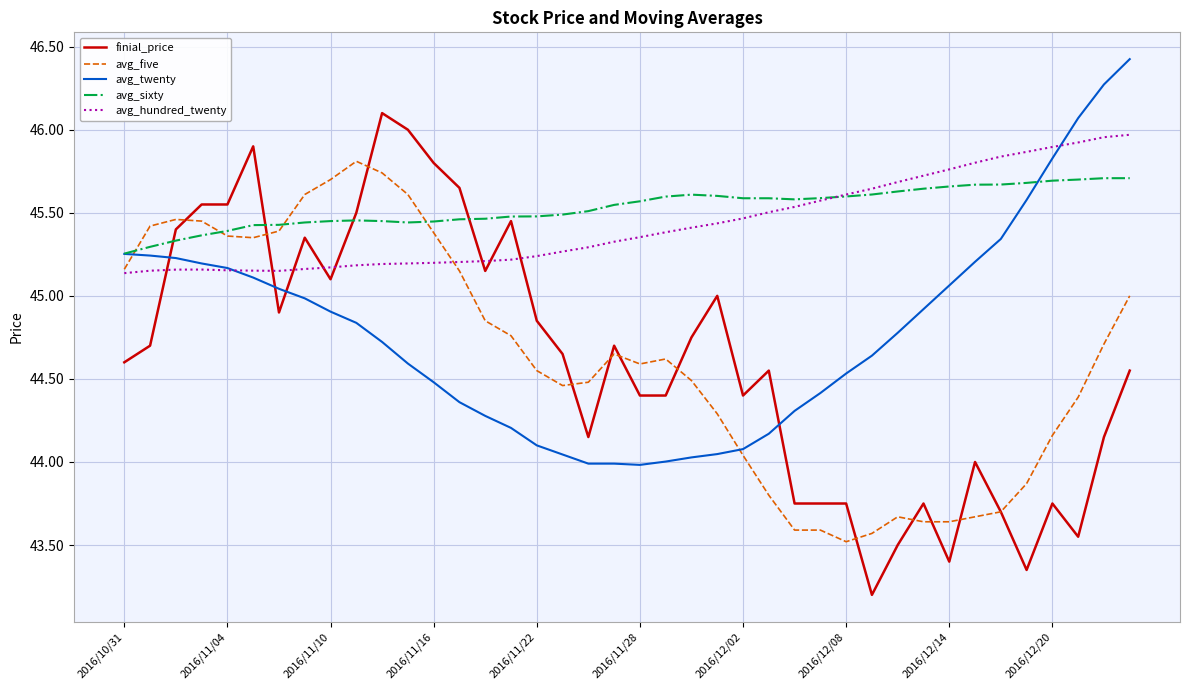

What is the greatest value displayed?

46.4